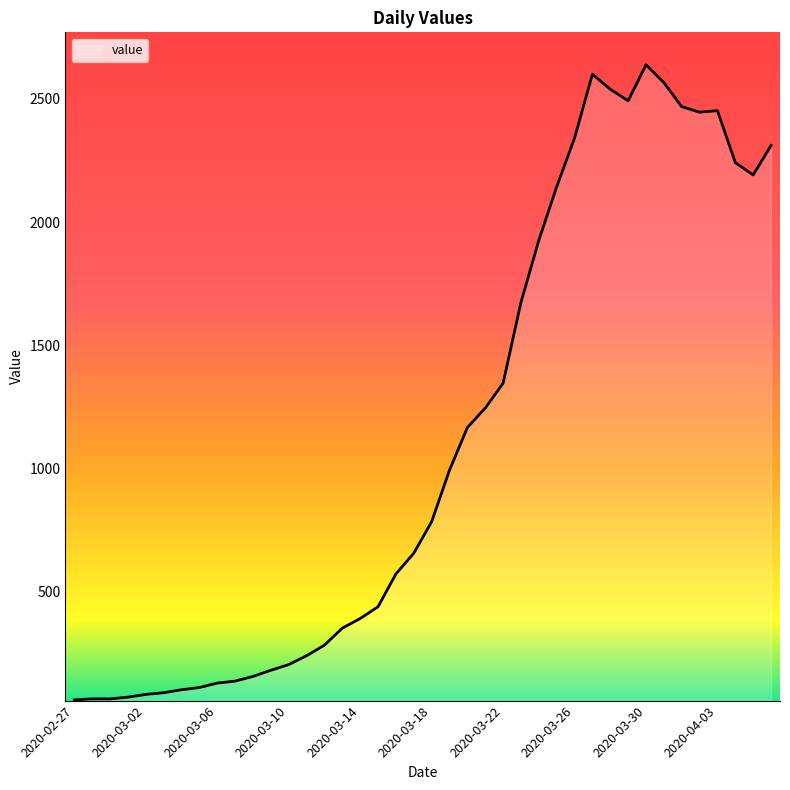

What is the maximum value shown in the chart?

2638